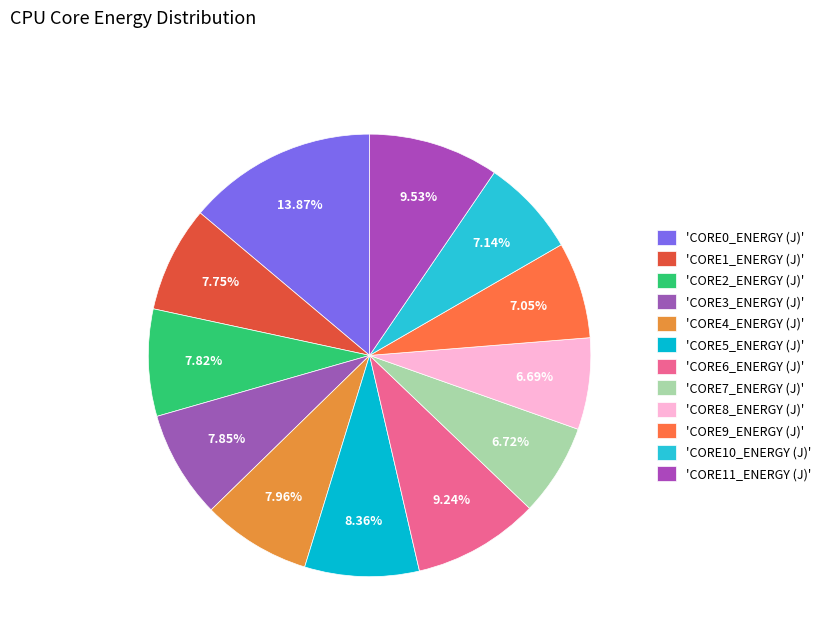

Does any single category account for the majority?

No